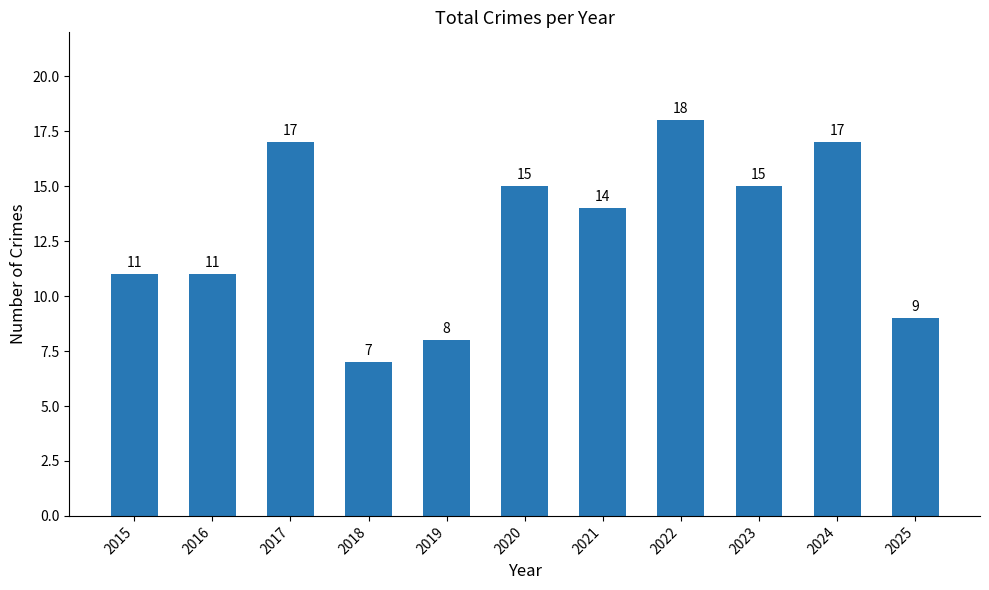

How many data points are less than 14?

5